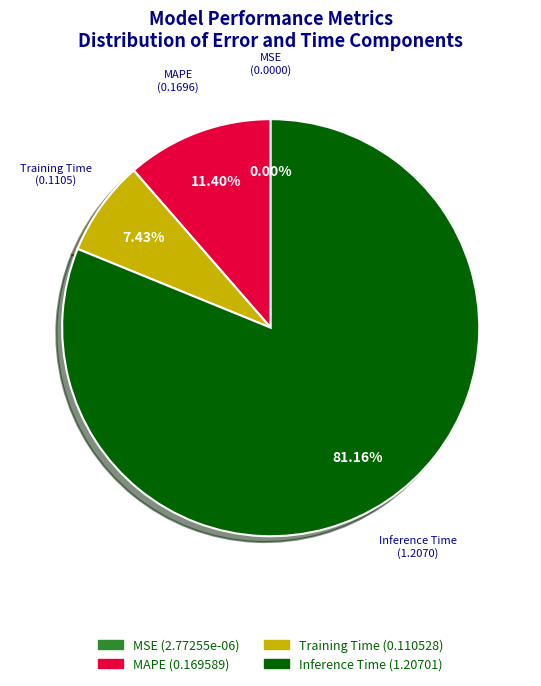

Is there any slice that represents more than half of the pie?

Yes